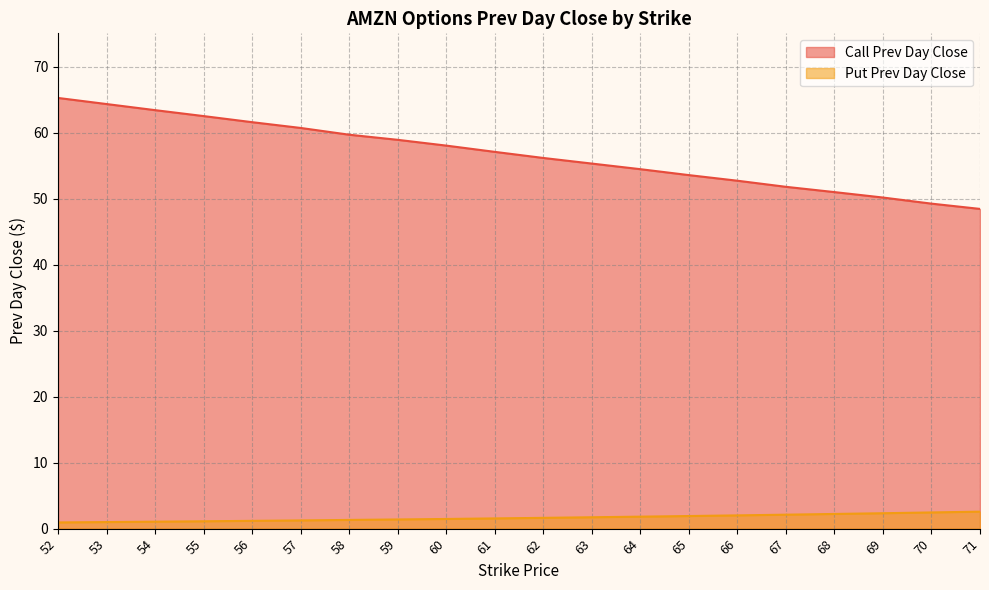

True or false: Put Prev Day Close has more than 1 interior local peaks.

False